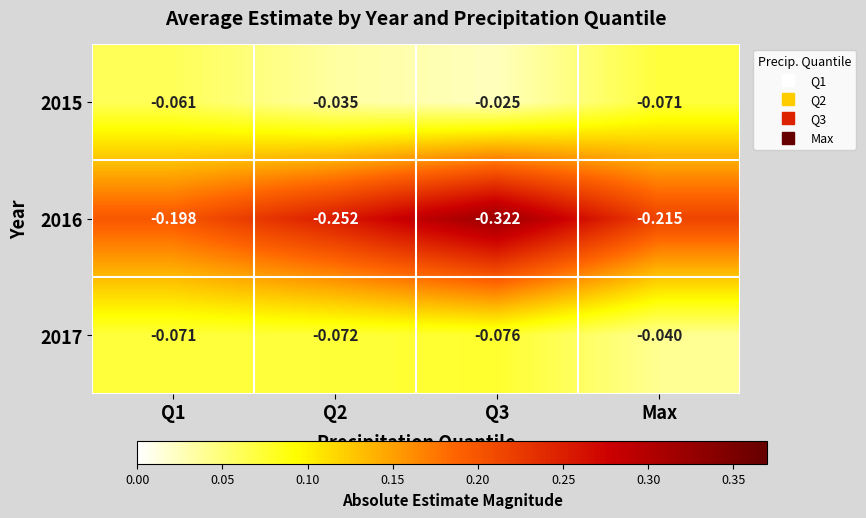

What is the spread (max minus min) of values at Q2?

0.2